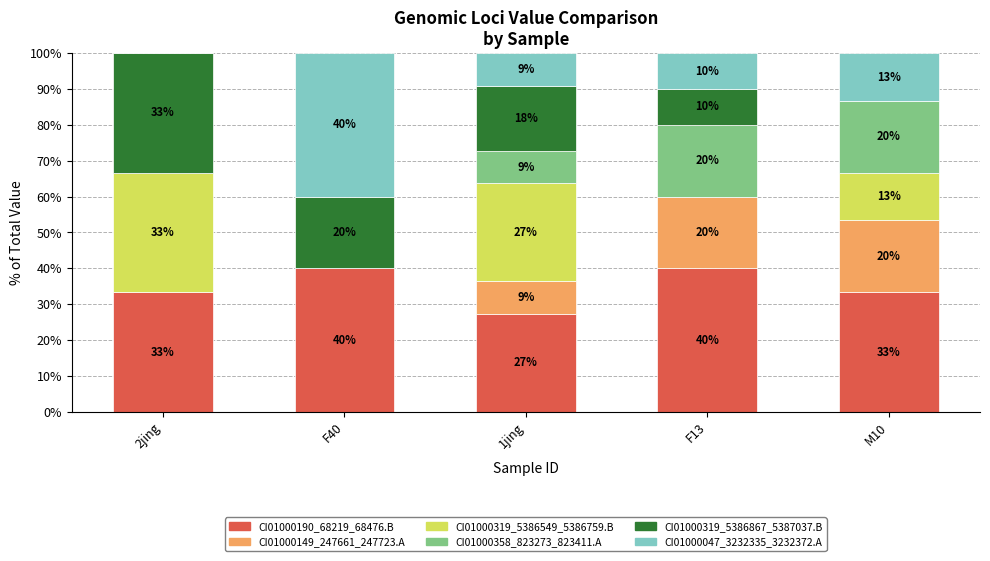

Is it true that CI01000047_3232335_3232372.A equals 0.0 at 2jing?

True